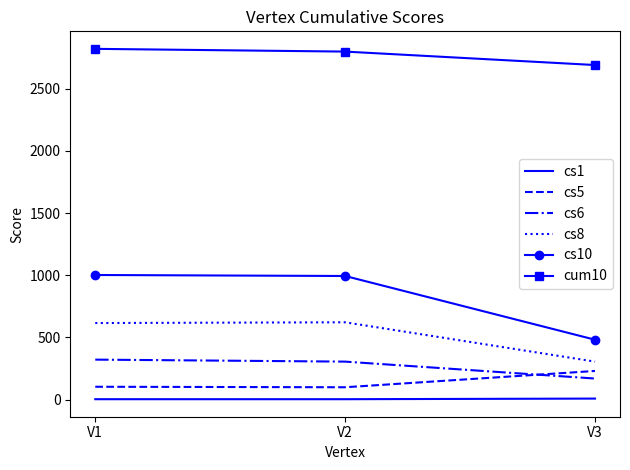

What is the difference between the highest and lowest values at V3?

2680